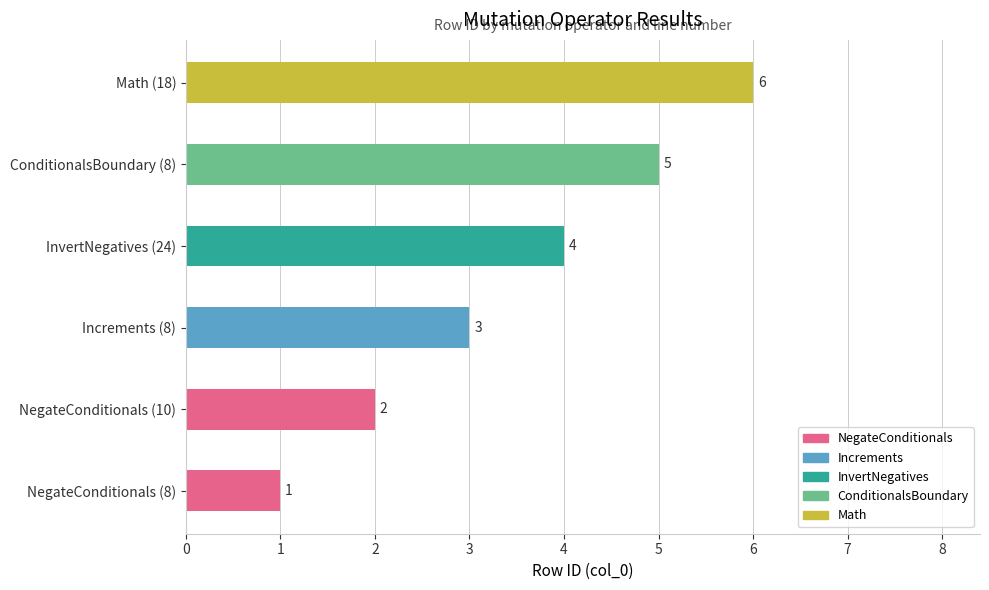

At which category does the chart reach its peak across all series?

Math (18)